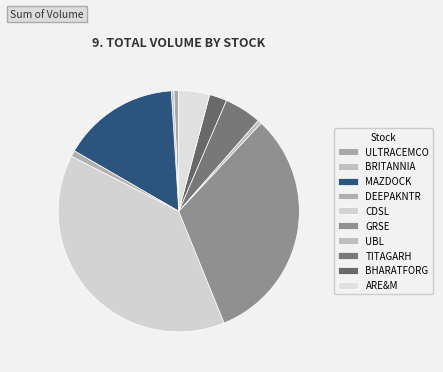

Count the number of slices in the pie.

10